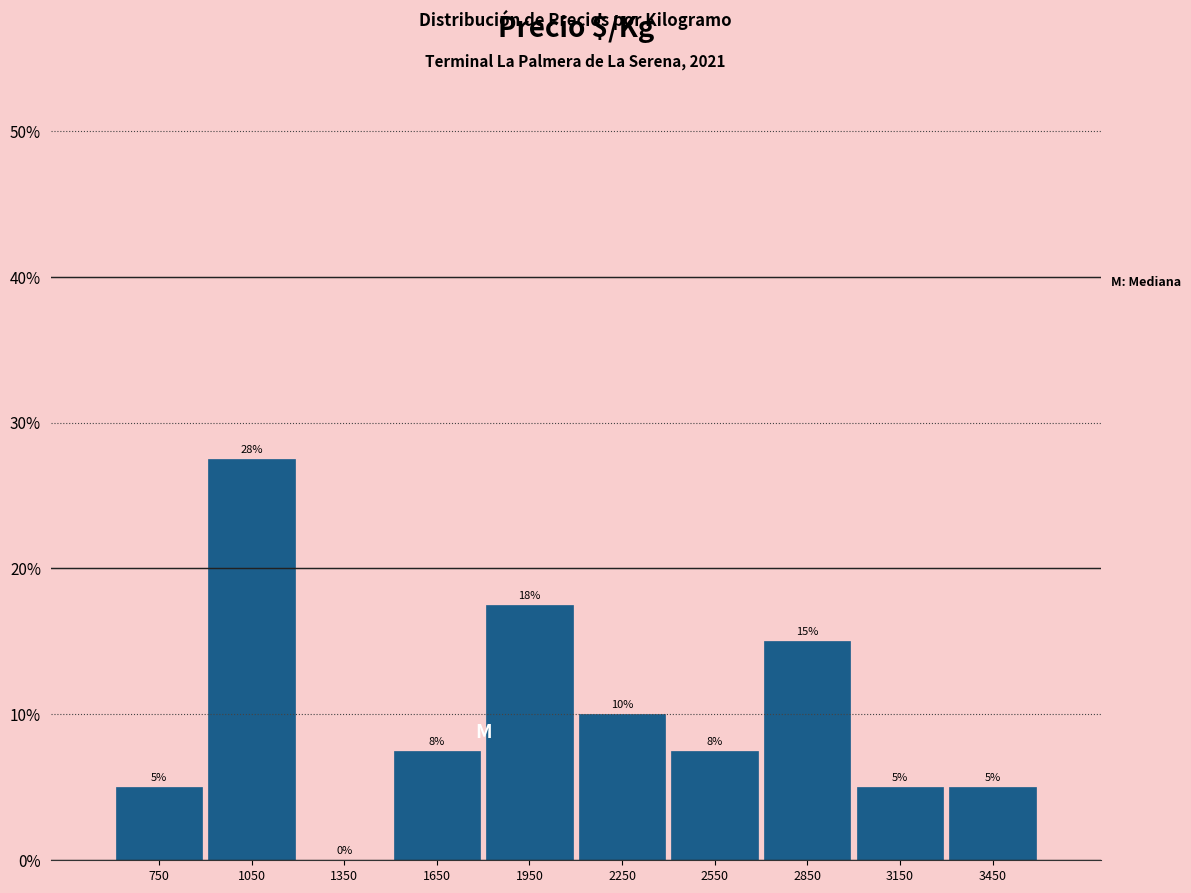

Which range on the x-axis has the tallest bar?

900 to 1200